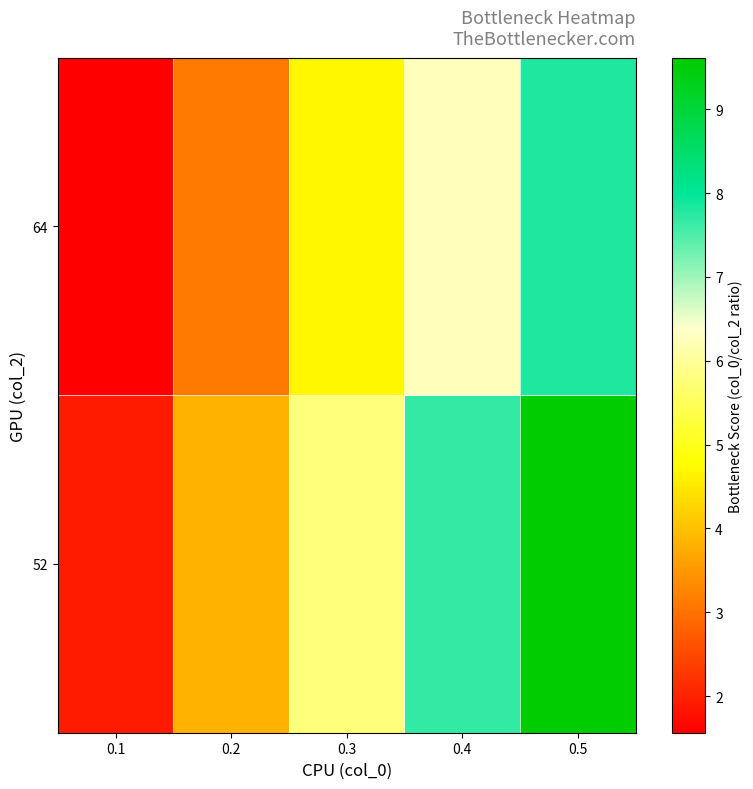

Between 0.2 and 0.3, which is larger?

0.3